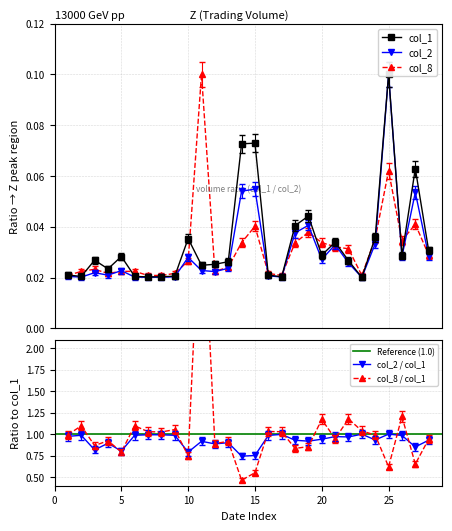

At how many categories does at least one series exceed 0?

28